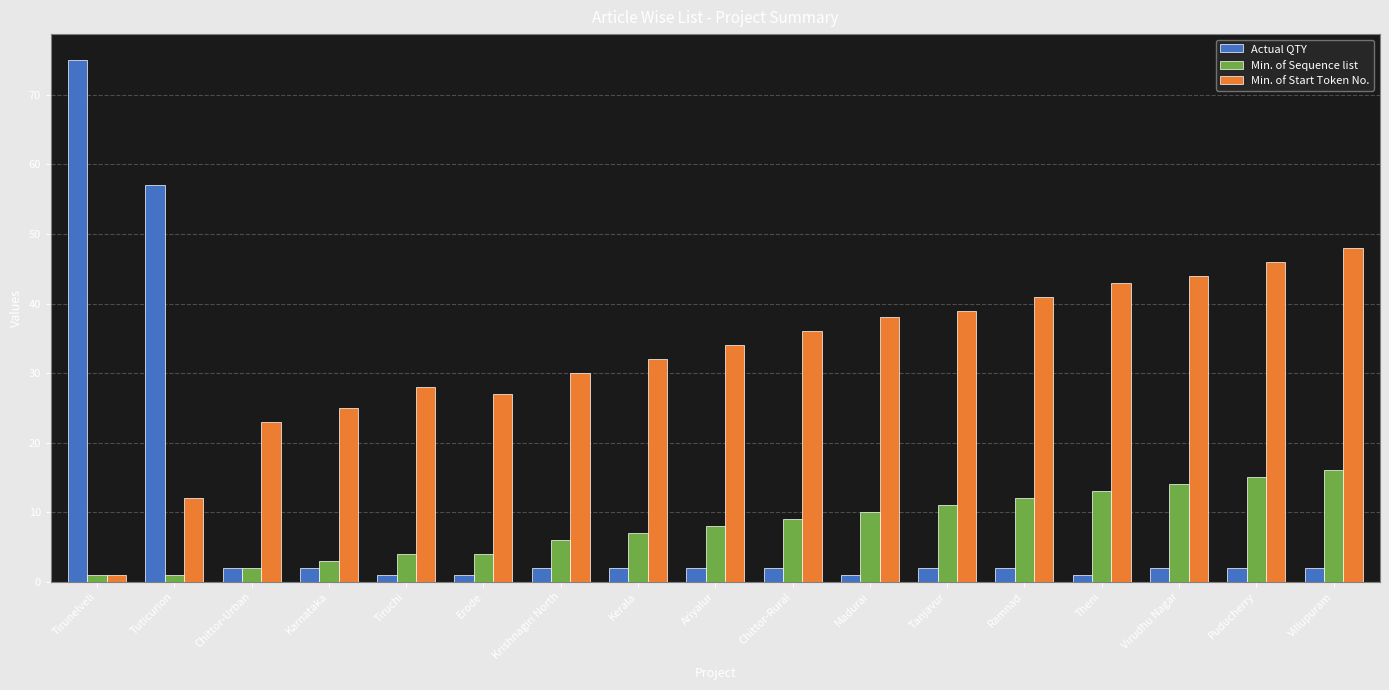

Which series has the largest range (max minus min)?

Actual QTY